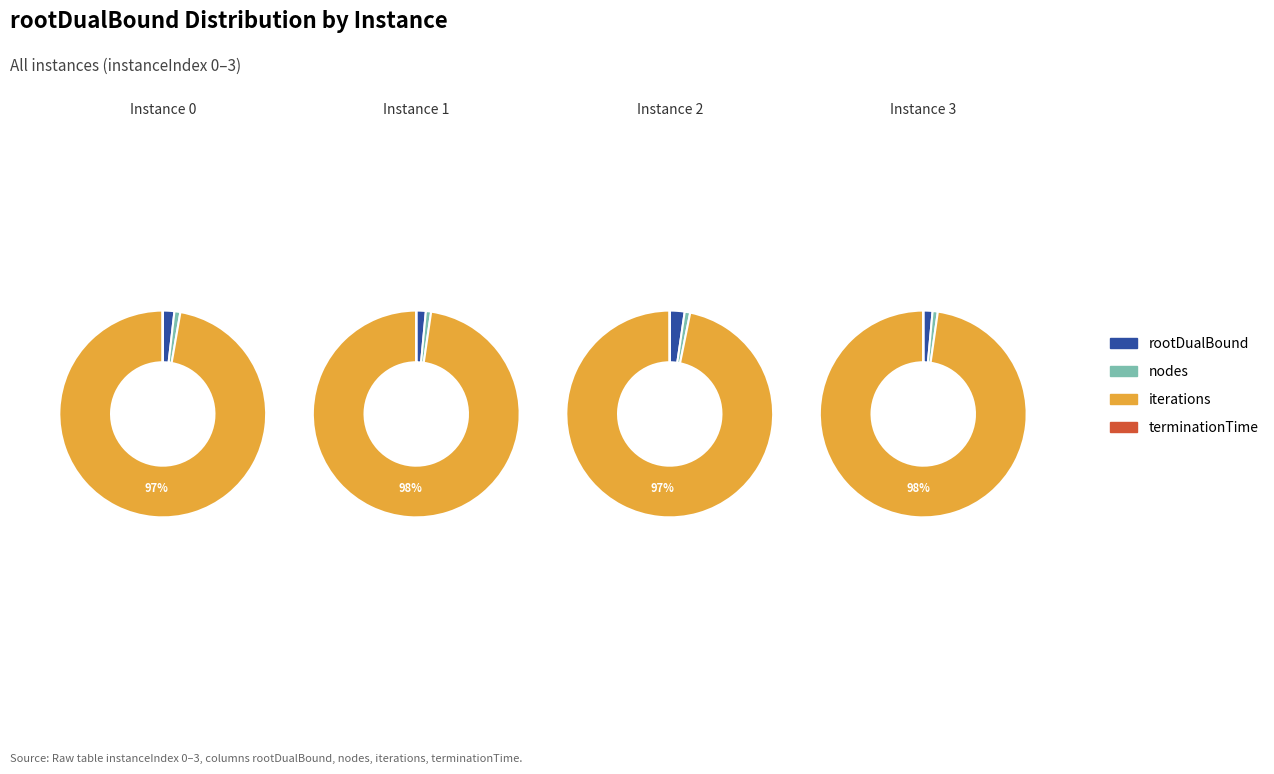

Count the number of slices in the pie.

4